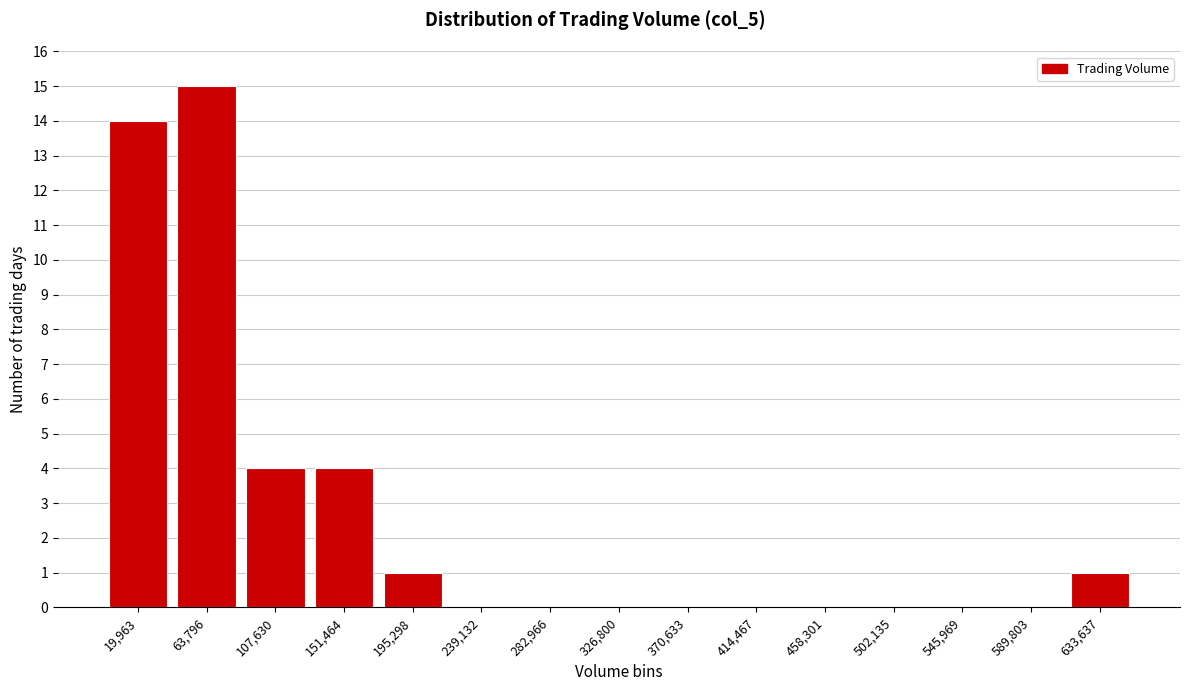

Reading right to left, what are all the values shown in this chart?

633,637=1	589,803=0	545,969=0	502,135=0	458,301=0	414,467=0	370,633=0	326,800=0	282,966=0	239,132=0	195,298=1	151,464=4	107,630=4	63,796=15	19,963=14